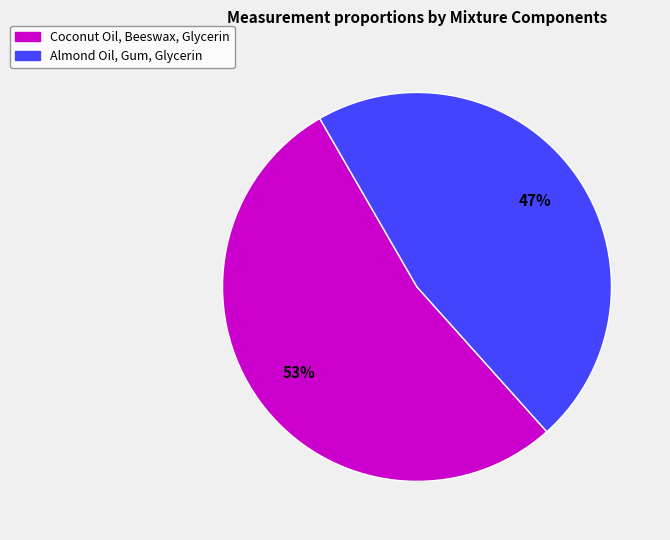

Between Coconut Oil, Beeswax, Glycerin and Almond Oil, Gum, Glycerin, which is larger?

Coconut Oil, Beeswax, Glycerin